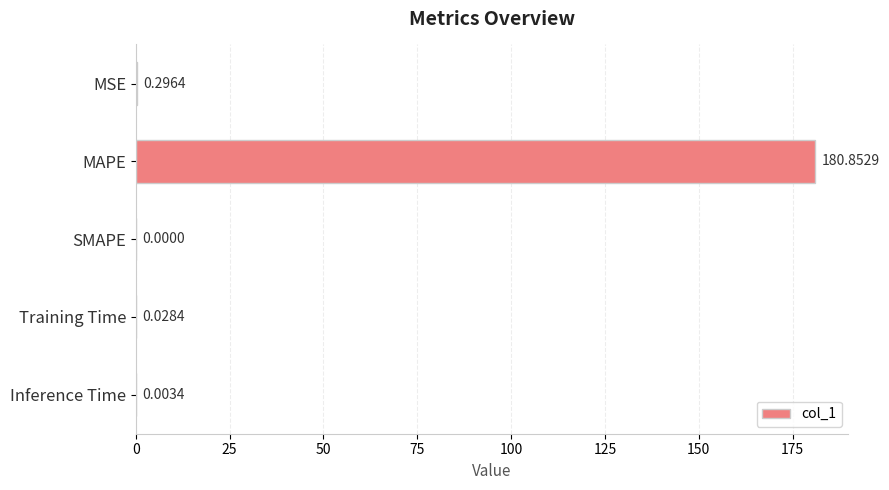

What is the sum of all values?

181.2